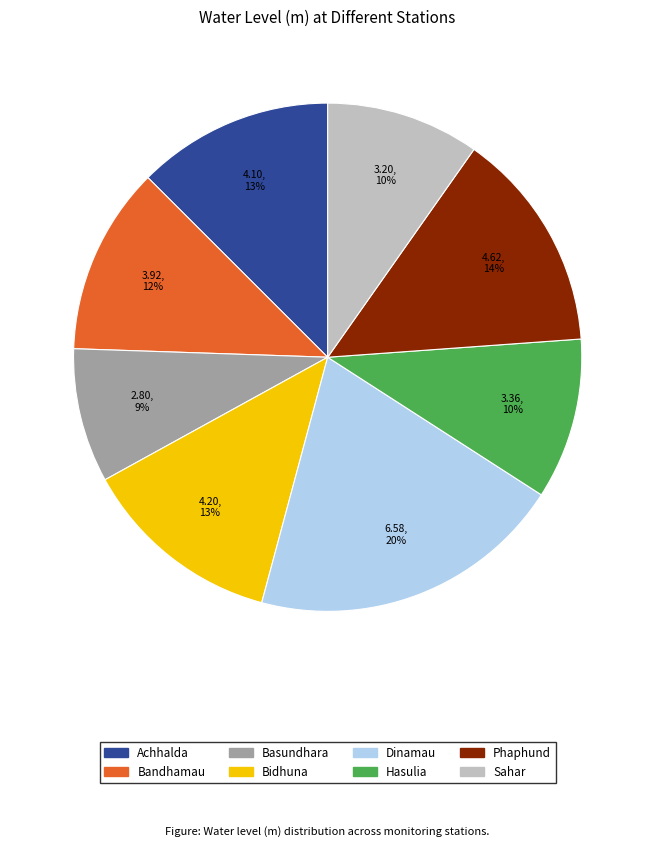

Which slice is the smallest?

Basundhara